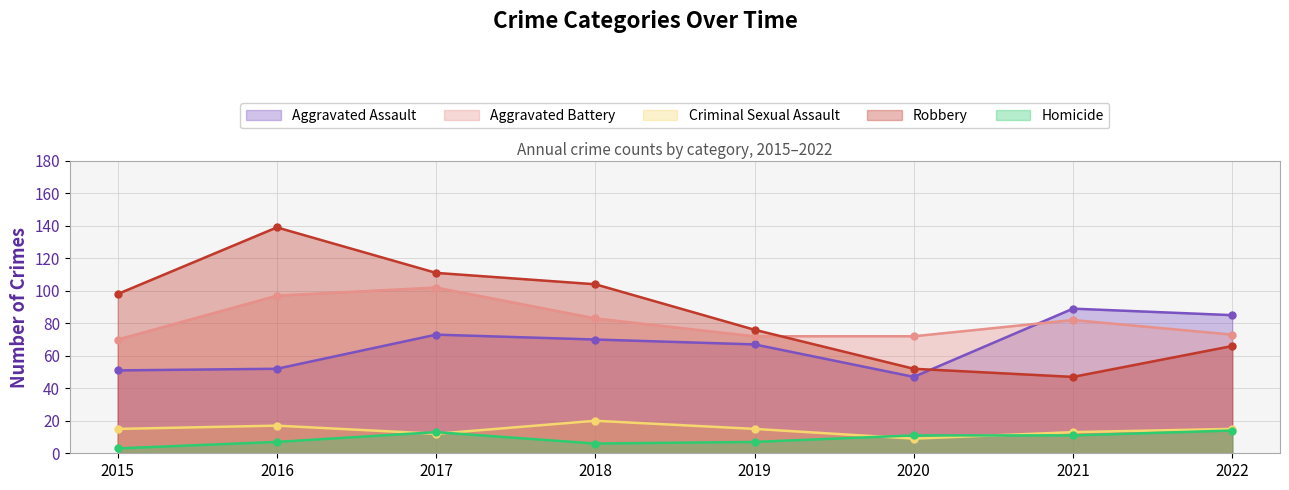

How many series are shown in this chart?

5